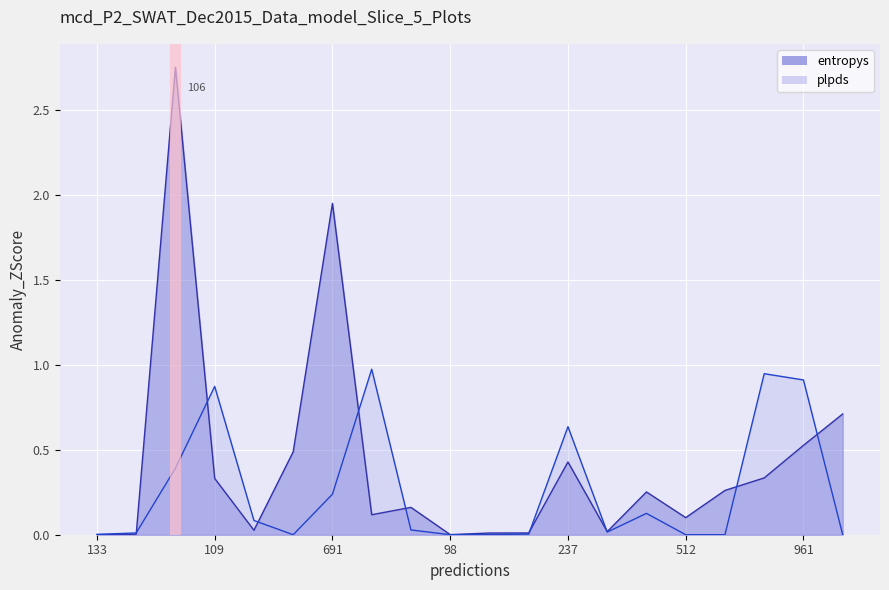

How many data points in plpds are above 0?

16